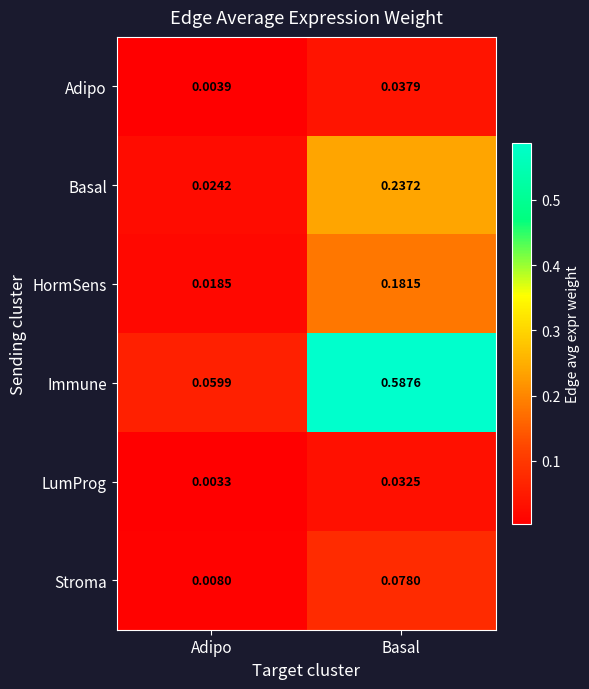

Which category has the lowest value in the LumProg series?

Adipo